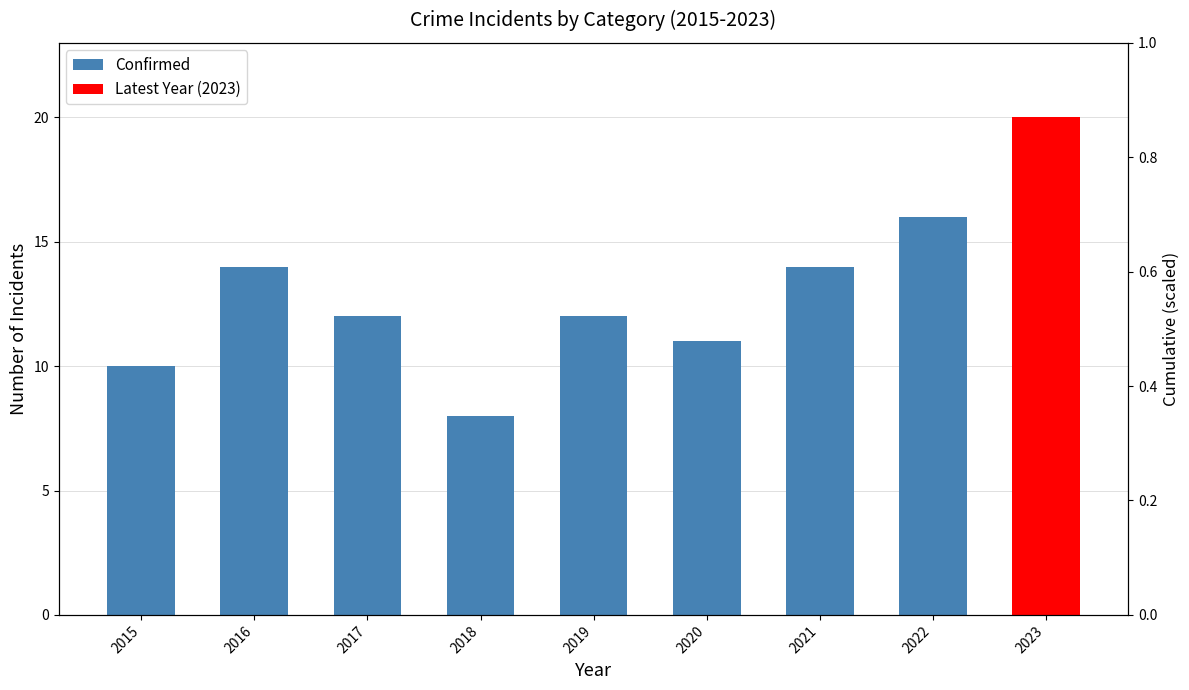

What is the value of the 7th bar from the left?

14